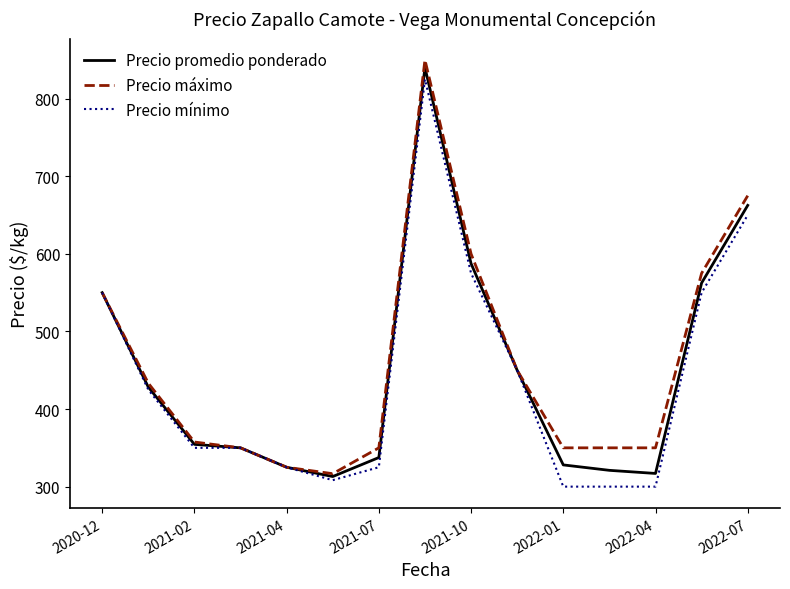

Is this an area chart (filled region under the line)?

No